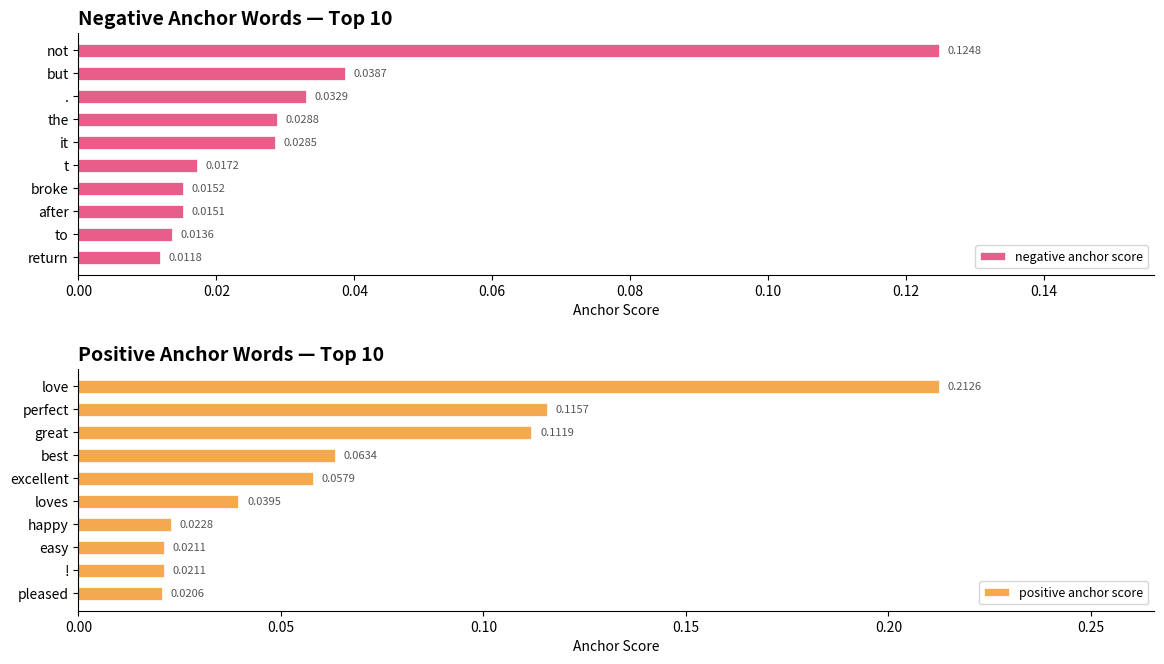

Which category has the lowest value in the negative anchor score series?

return